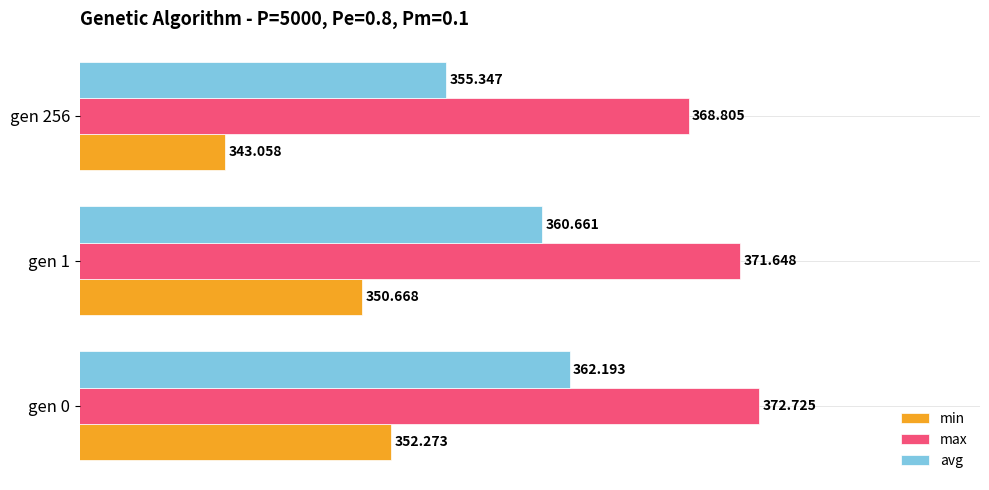

How many data points in max are above 371?

2